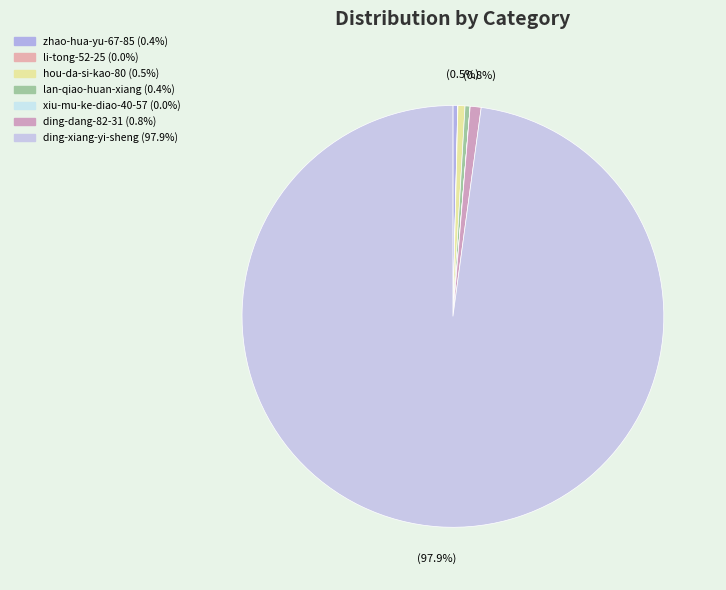

How many slices are in this pie chart?

7